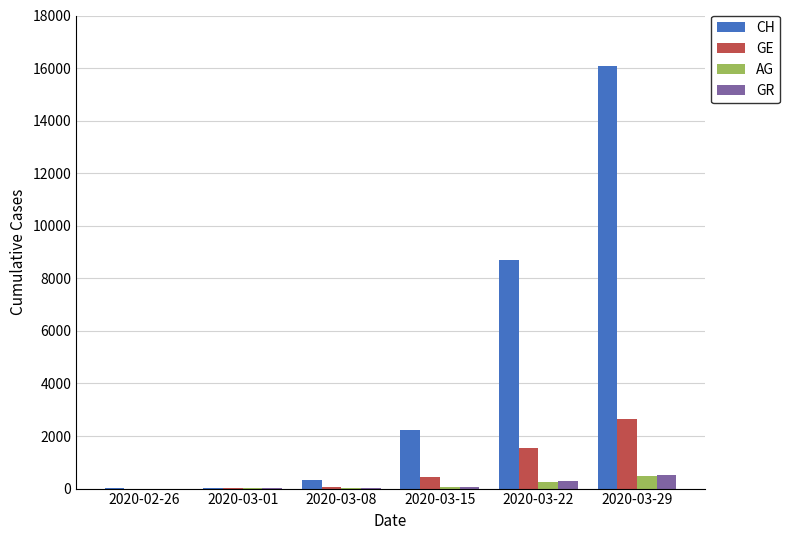

What is the greatest value displayed?

16060